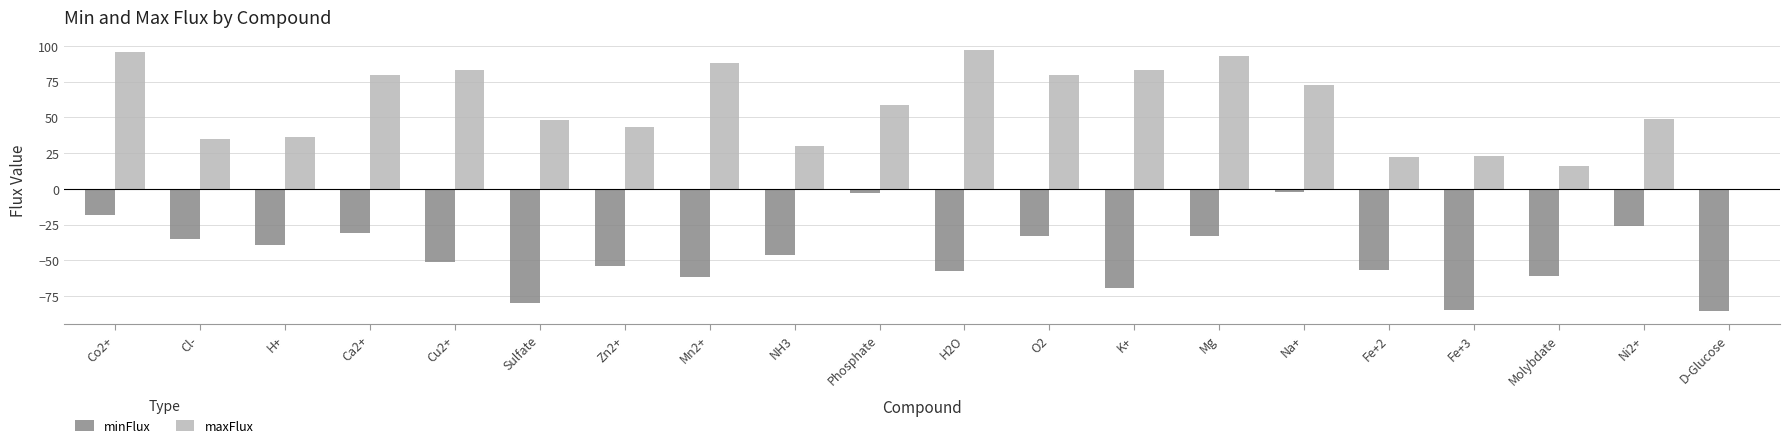

Which series has the largest total across all categories?

maxFlux